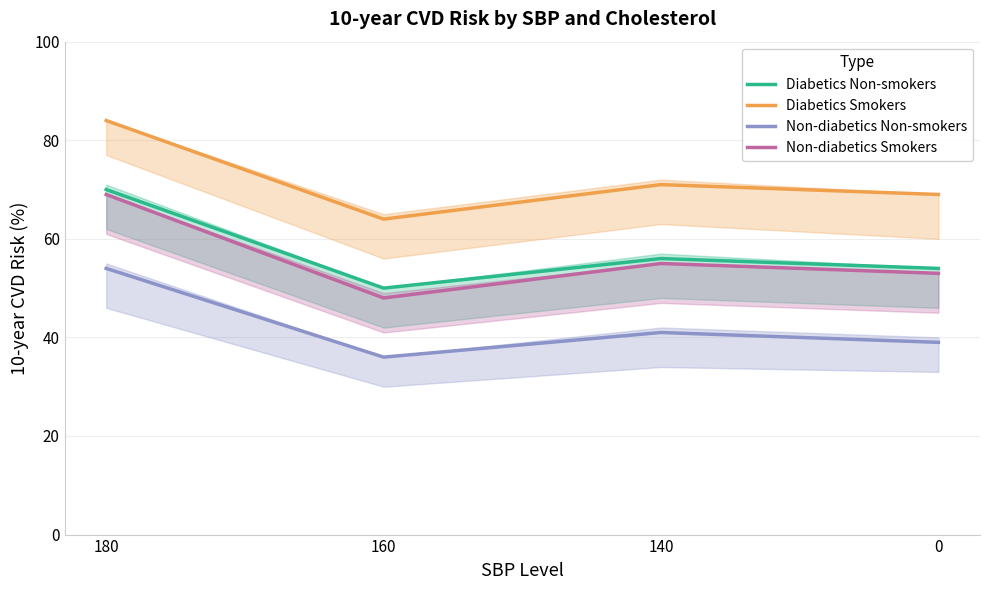

Between 160 and 180, which is larger?

180